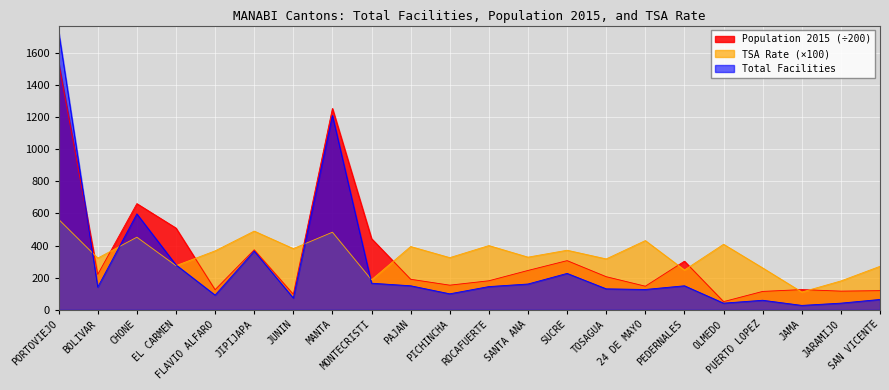

How many distinct data groups are displayed?

3